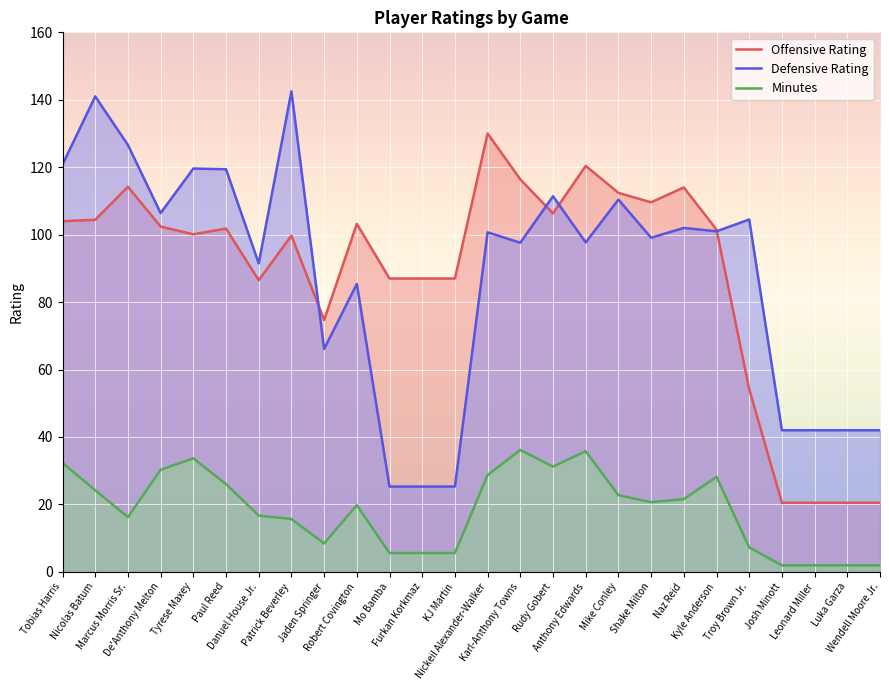

What is the value of the Offensive Rating point at the 2nd from the left?

104.4